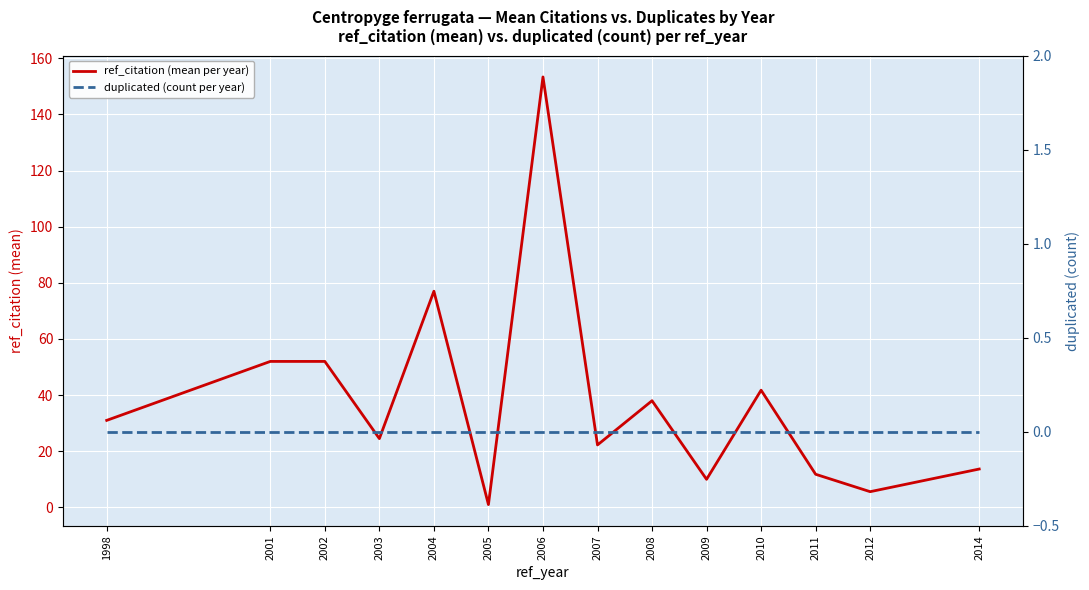

Reading left to right, list all the values displayed in this chart.

ref_citation (mean per year): 31.0	52.0	52.0	24.5	77.0	1.0	153.3	22.2	38.0	10.0	41.8	11.8	5.6	13.7
duplicated (count per year): 0.0	0.0	0.0	0.0	0.0	0.0	0.0	0.0	0.0	0.0	0.0	0.0	0.0	0.0